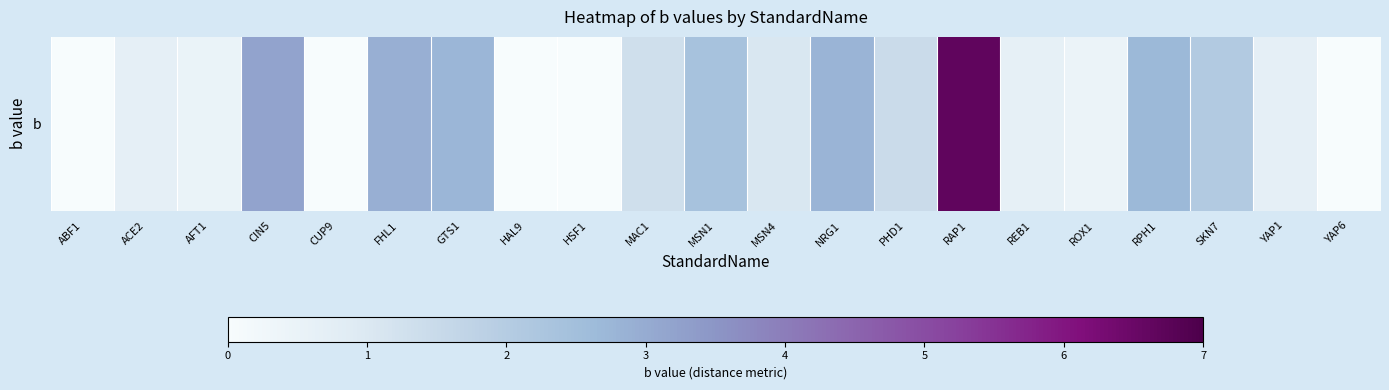

Which has a higher value, SKN7 or MAC1?

SKN7